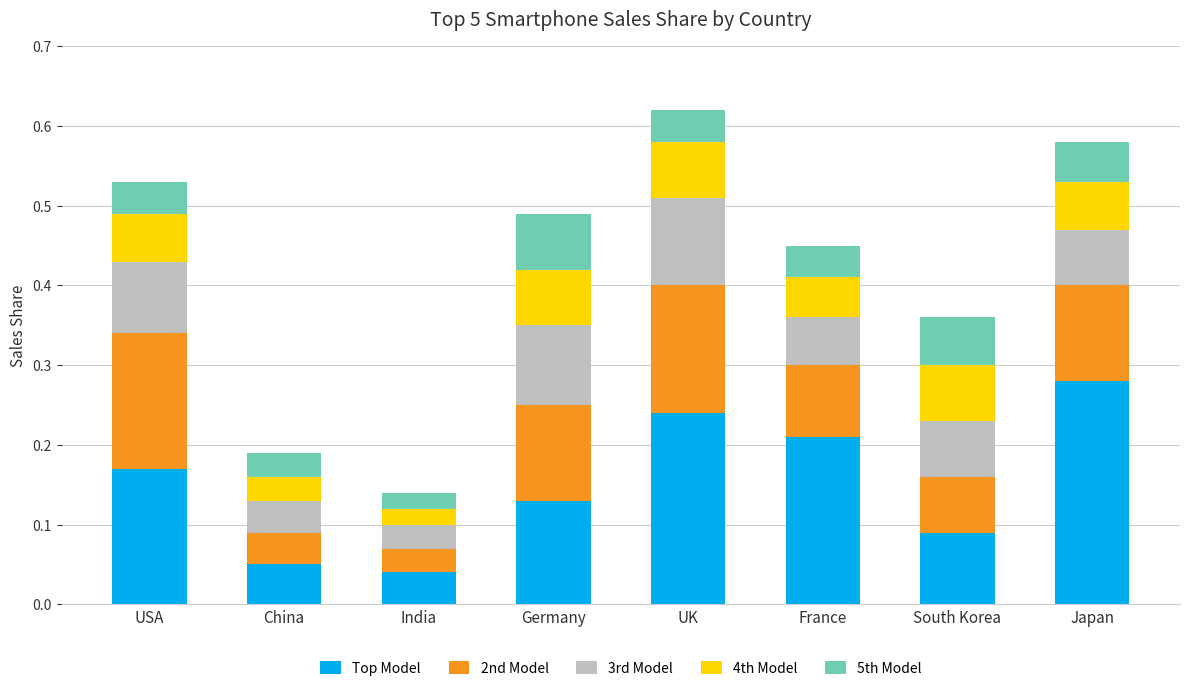

Which category has the highest value in the Top Model series?

Japan